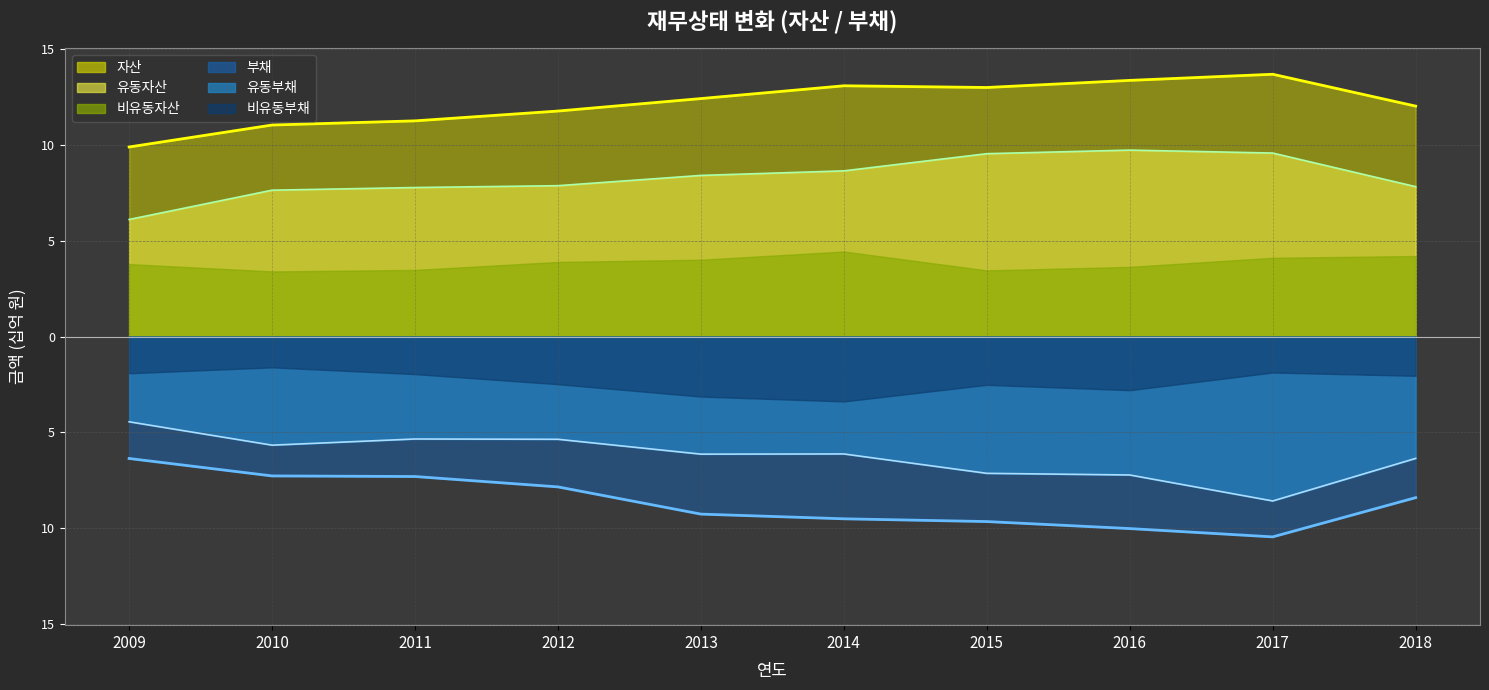

Which series has the largest total across all categories?

자산